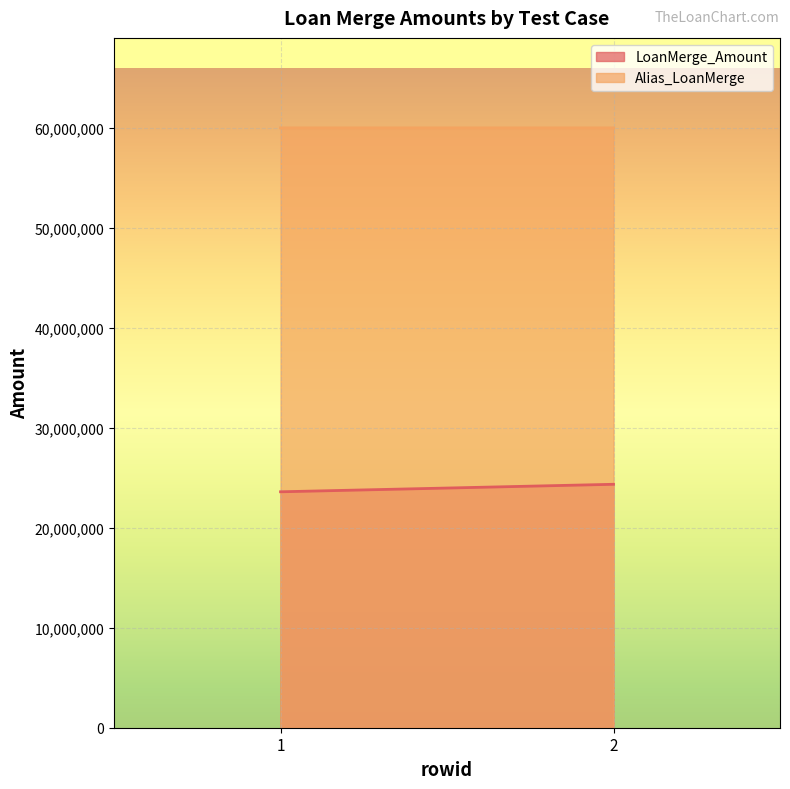

What is the greatest value displayed?

60002636